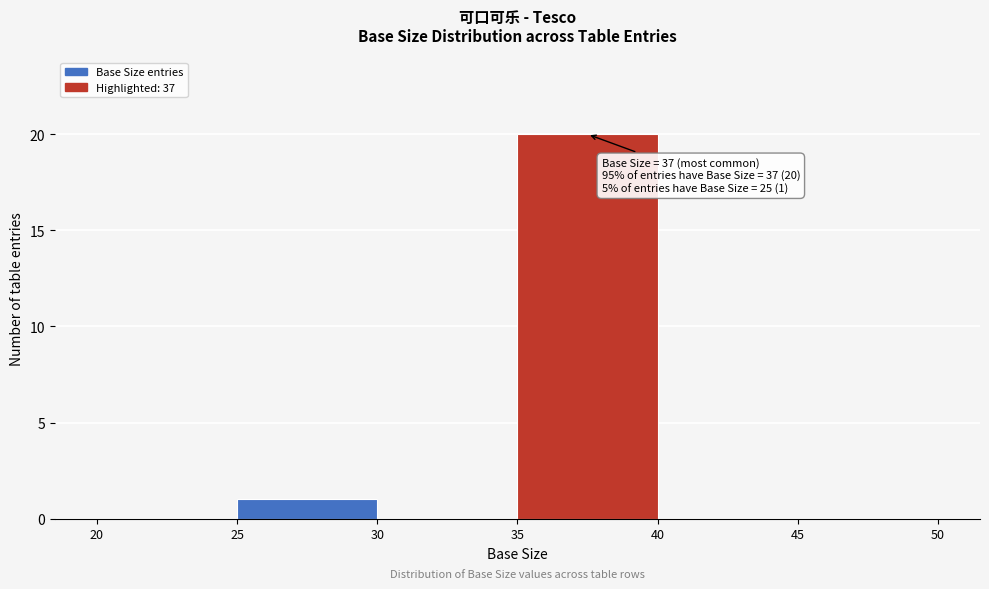

Which range on the x-axis has the tallest bar?

35 to 40